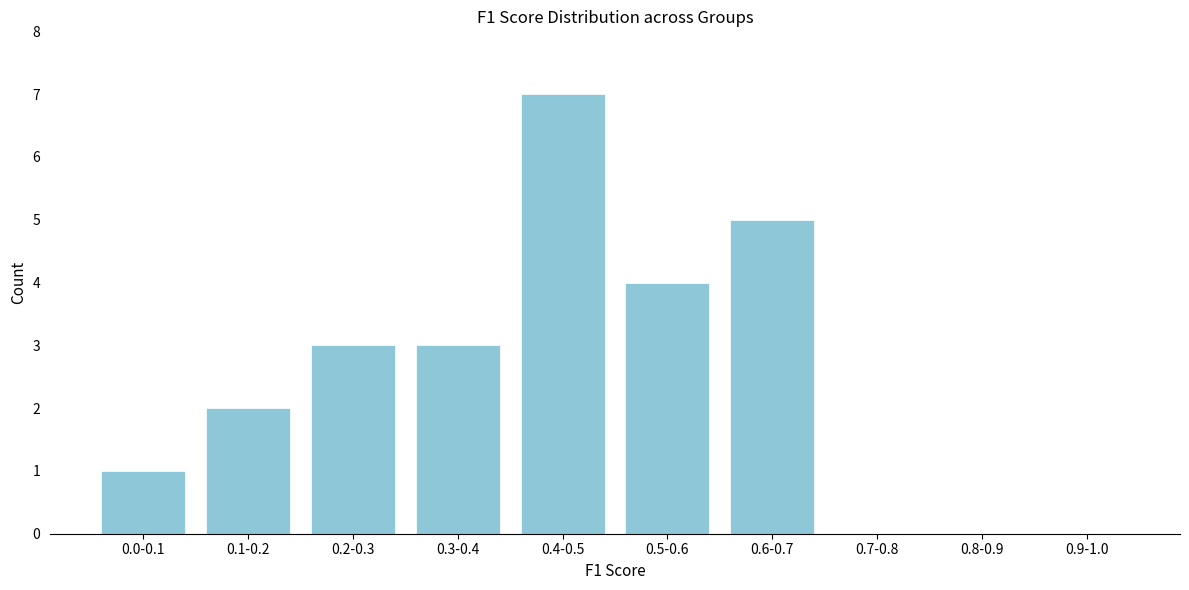

Reading right to left, extract all data points from this chart.

0.9-1.0=0	0.8-0.9=0	0.7-0.8=0	0.6-0.7=5	0.5-0.6=4	0.4-0.5=7	0.3-0.4=3	0.2-0.3=3	0.1-0.2=2	0.0-0.1=1